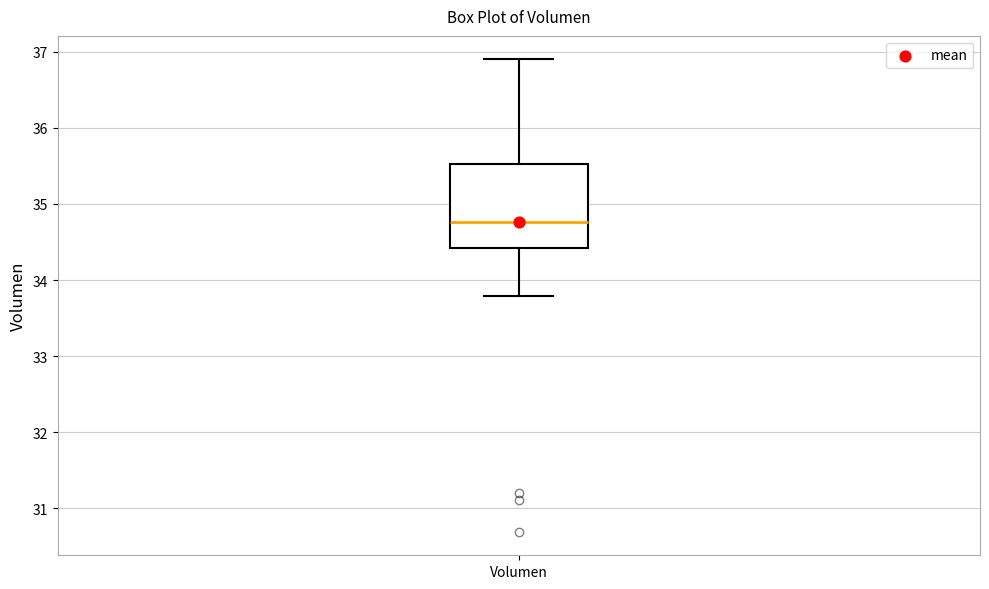

Read this box plot against the y-axis: the position of the median line, the range covered by the box, and the ends of both whiskers. The values are not printed on the chart, so give them approximately, as read against the axis.

median 34.8, box 34.4 to 35.5, whiskers 33.8 to 36.9